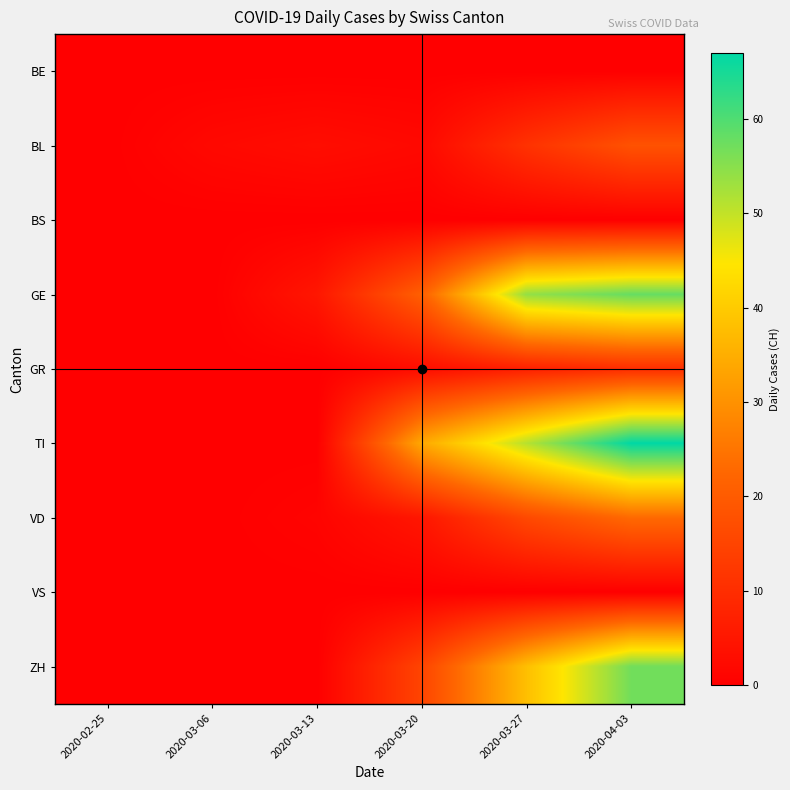

What is the total value across all series at 2020-03-06?

2